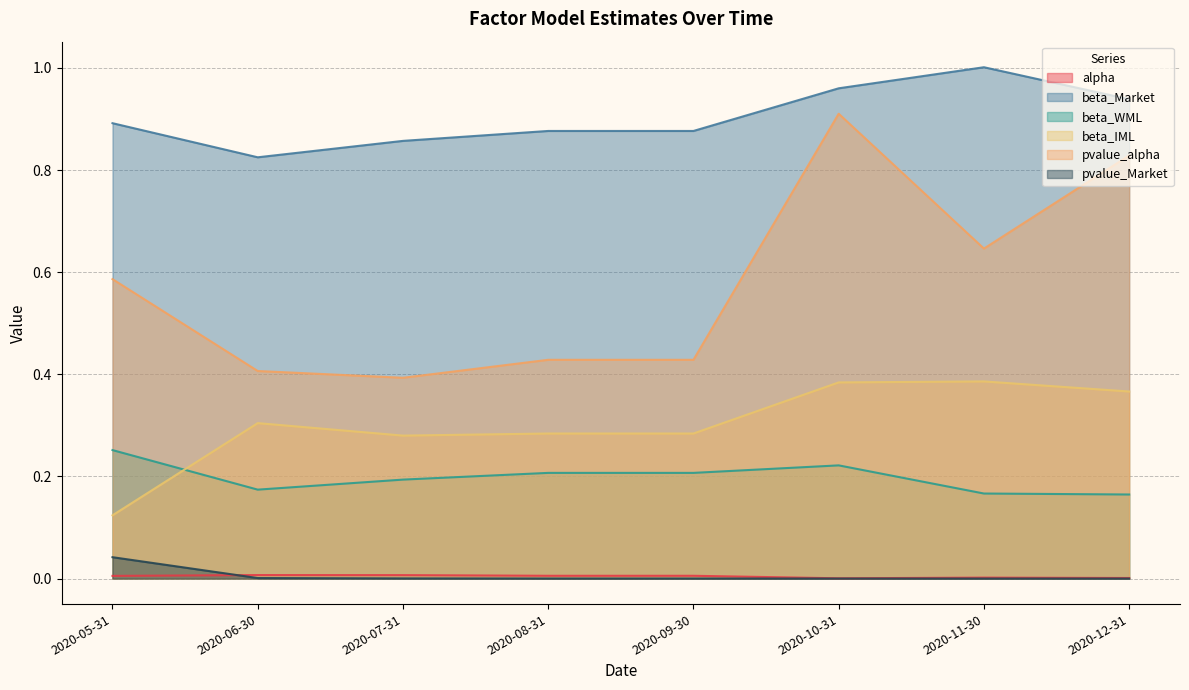

Which series has the largest total across all categories?

beta_Market